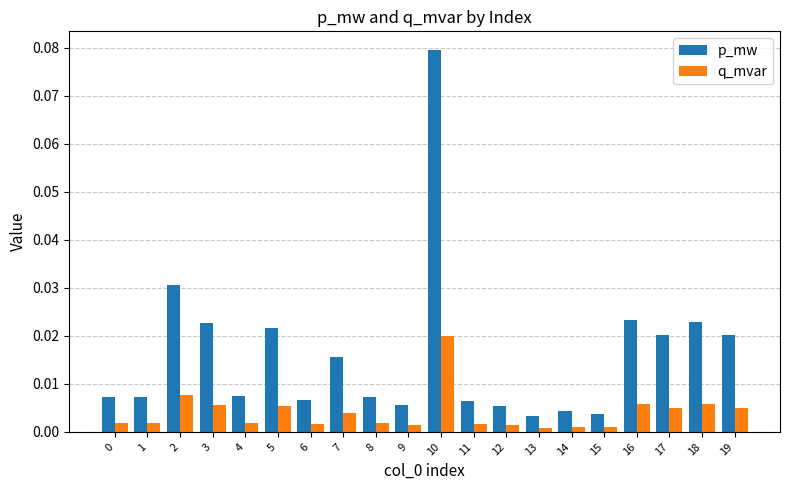

At which category does the chart reach its peak across all series?

10